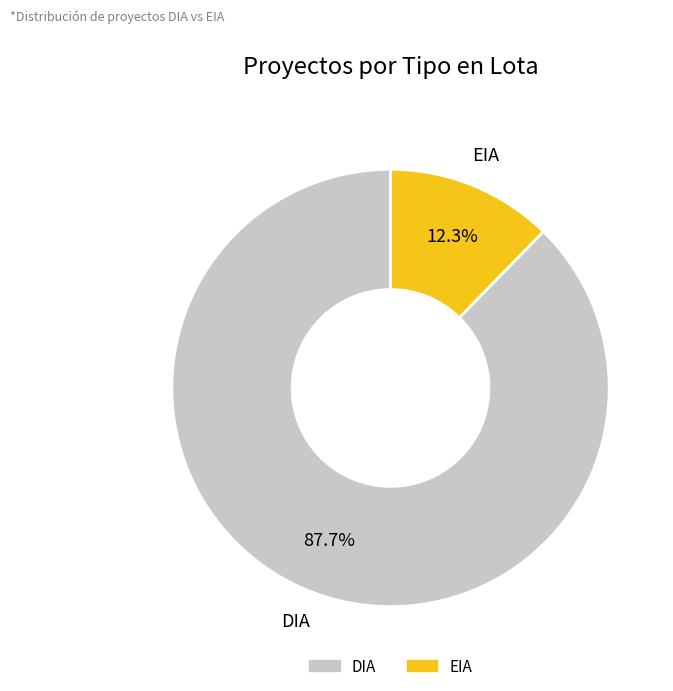

Does DIA represent more than half of the total?

Yes